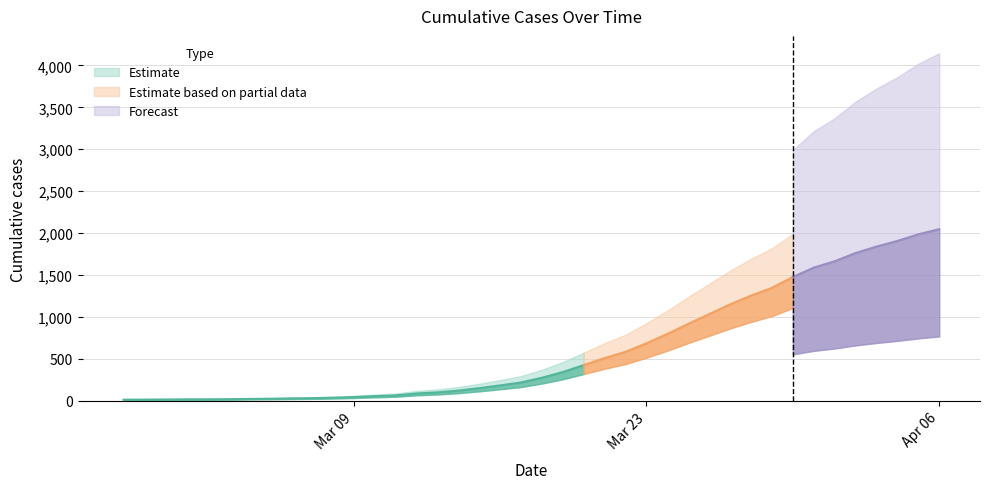

Reading left to right, what are all the values shown in this chart?

2020-02-27=13	2020-02-28=14	2020-02-29=15	2020-03-01=17	2020-03-02=17	2020-03-03=19	2020-03-04=22	2020-03-05=24	2020-03-06=28	2020-03-07=31	2020-03-08=36	2020-03-09=44	2020-03-10=55	2020-03-11=64	2020-03-12=87	2020-03-13=100	2020-03-14=121	2020-03-15=150	2020-03-16=183	2020-03-17=218	2020-03-18=274	2020-03-19=342	2020-03-20=425	2020-03-21=509	2020-03-22=584	2020-03-23=685	2020-03-24=797	2020-03-25=918	2020-03-26=1033	2020-03-27=1150	2020-03-28=1254	2020-03-29=1347	2020-03-30=1476	2020-03-31=1588	2020-04-01=1664	2020-04-02=1762	2020-04-03=1839	2020-04-04=1906	2020-04-05=1985	2020-04-06=2047